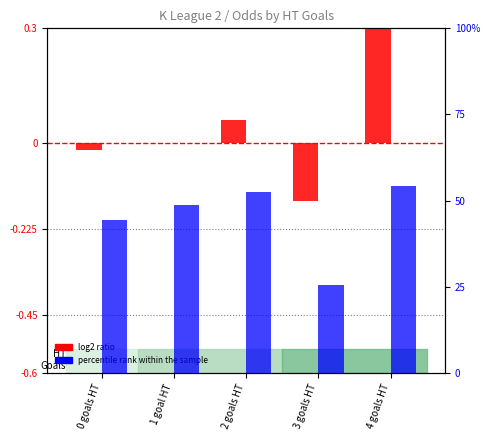

How many values in the percentile rank within the sample series exceed 48?

3